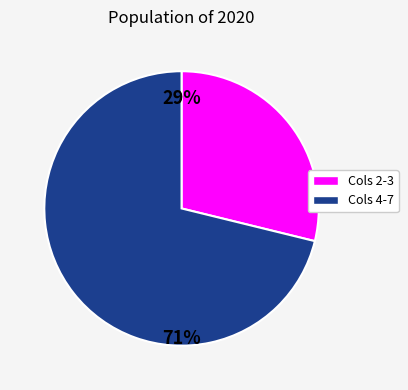

Is there a majority slice in this chart?

Yes